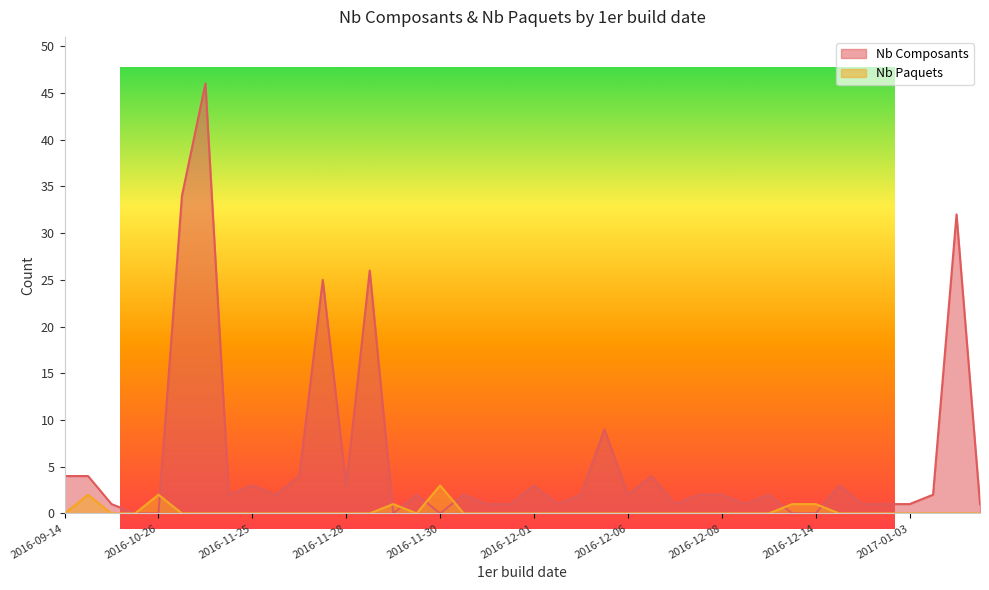

Reading left to right, what are all the values shown in this chart?

Nb Composants: 4	4	1	0	0	34	46	2	3	2	4	25	3	26	0	2	0	2	1	1	3	1	2	9	2	4	1	2	2	1	2	0	0	3	1	1	1	2	32	1
Nb Paquets: 0	2	0	0	2	0	0	0	0	0	0	0	0	0	1	0	3	0	0	0	0	0	0	0	0	0	0	0	0	0	0	1	1	0	0	0	0	0	0	0